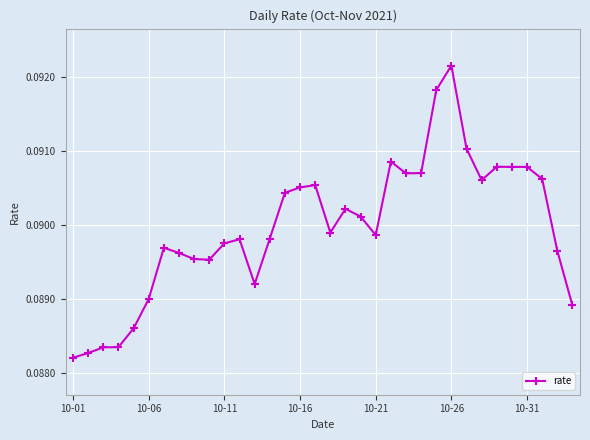

Count the values in the range 0 to 1.

34